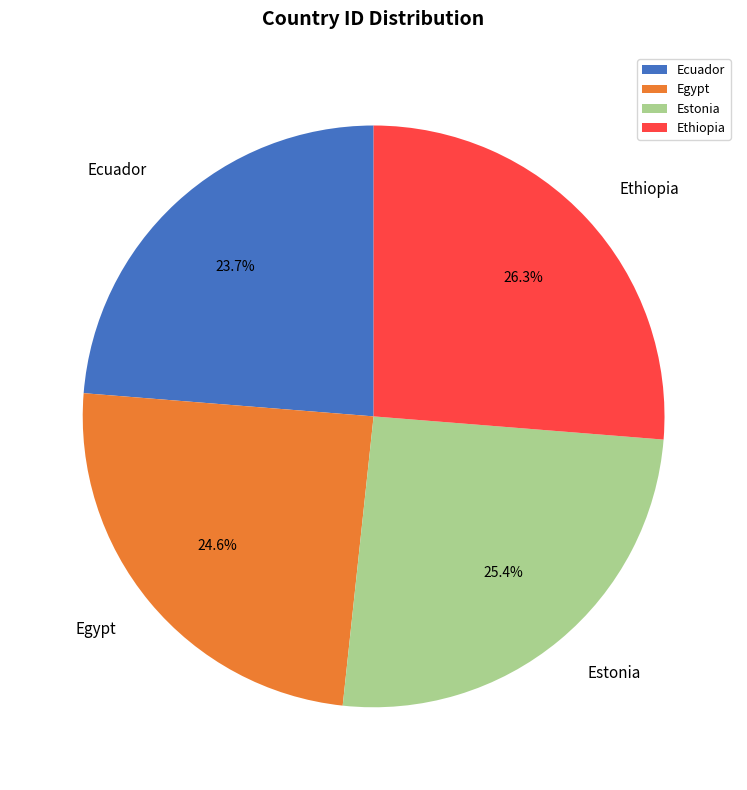

Does any single category account for the majority?

No